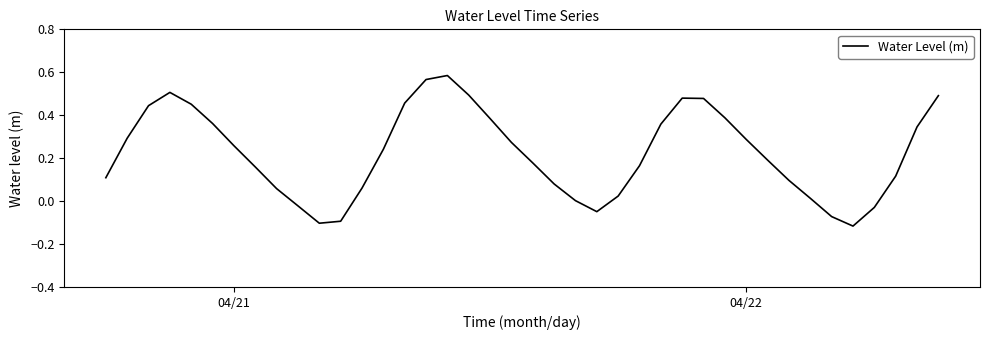

Does the chart have visible grid lines?

No